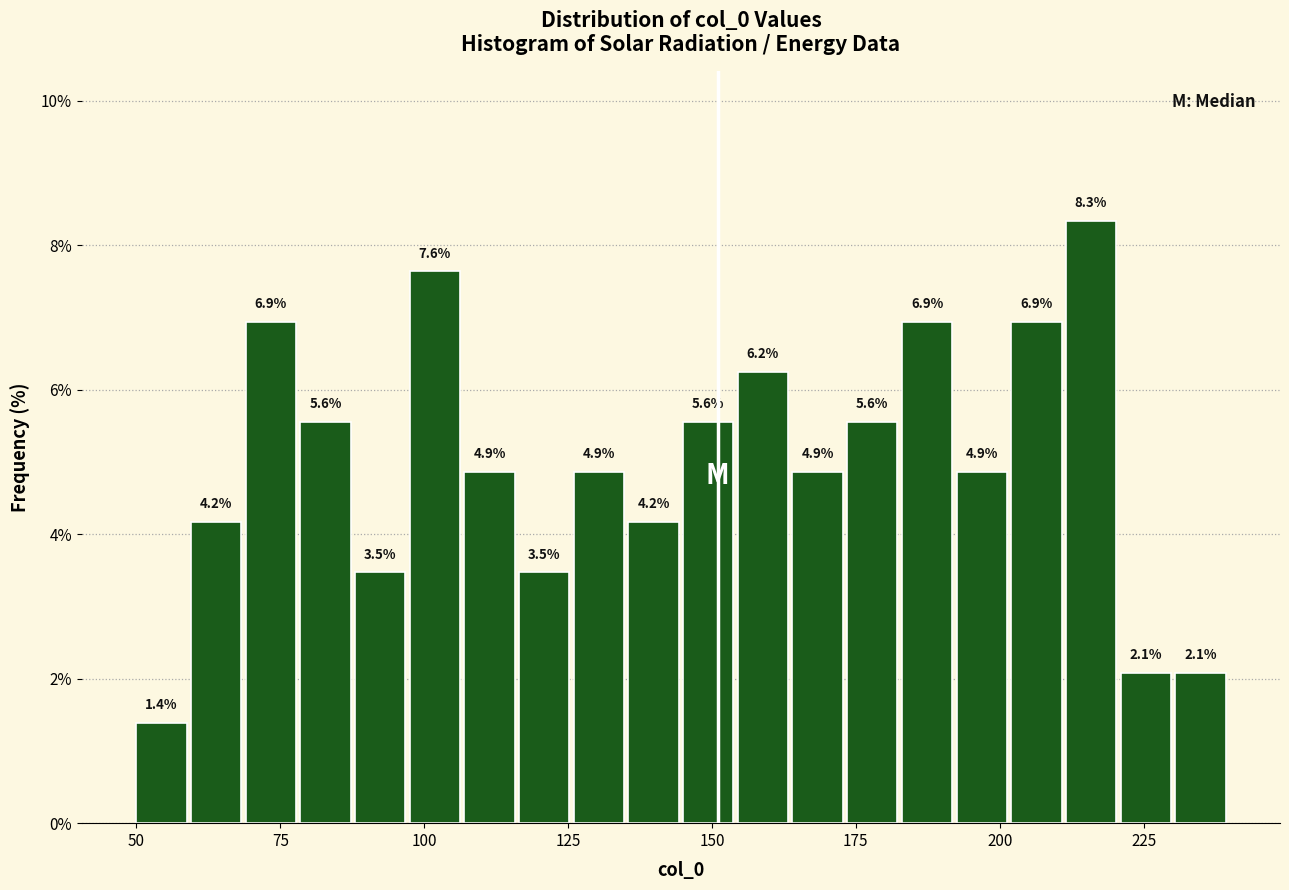

Around what value on the x-axis is the tallest bar? Give the approximate position of its centre, as read against the axis.

215